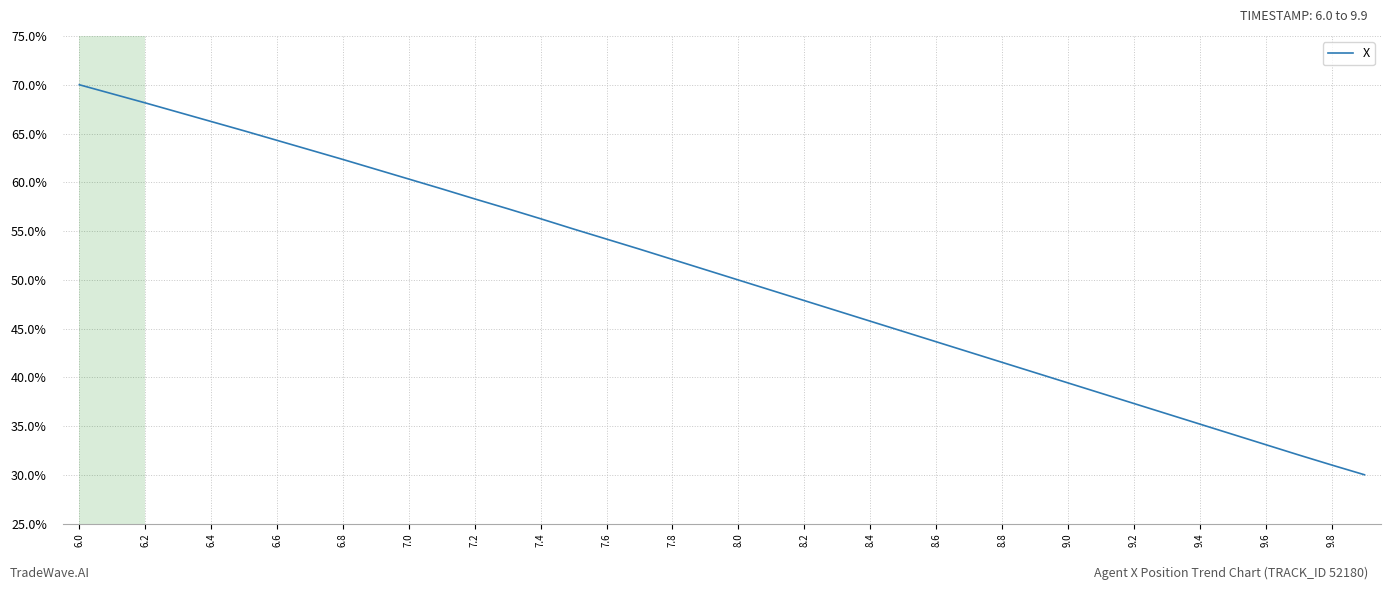

Count the number of categories in the chart.

40